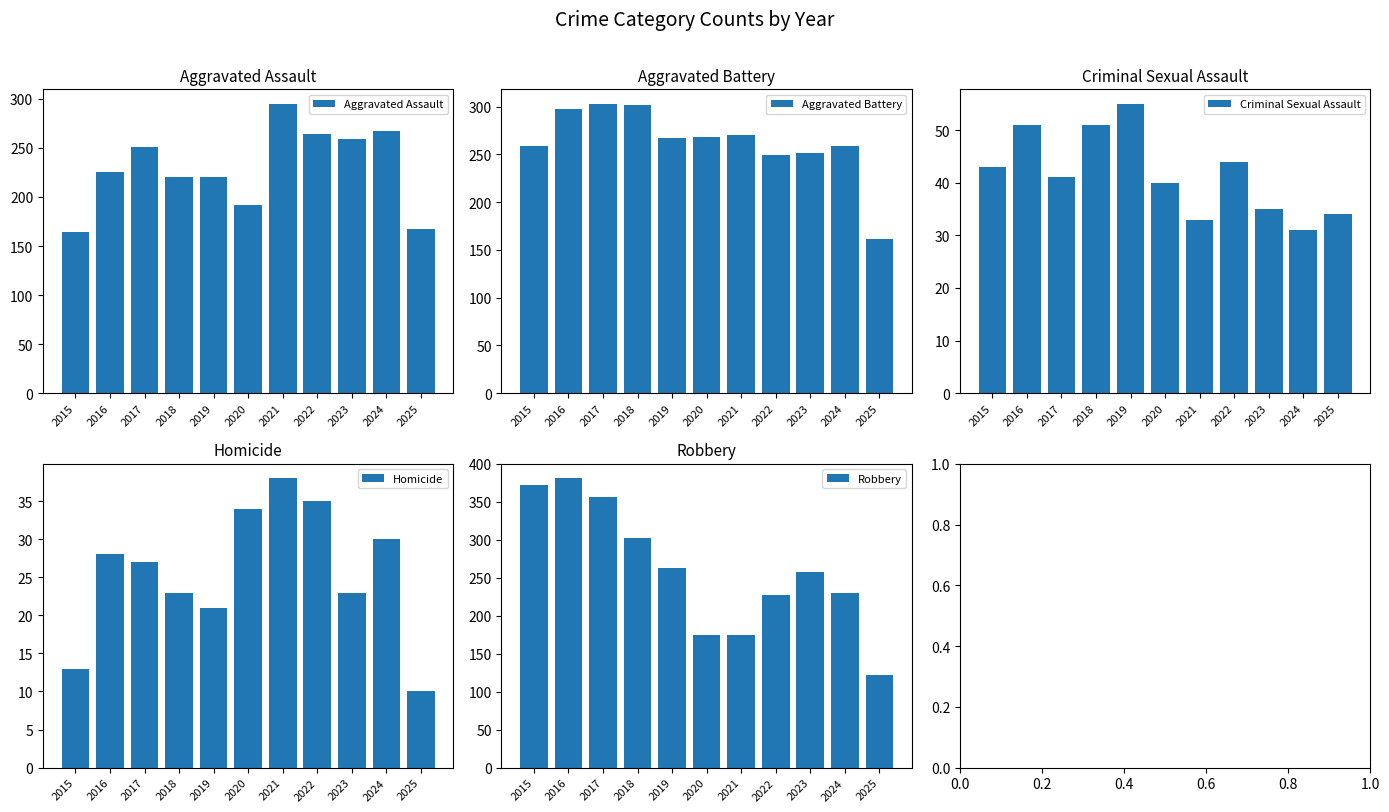

Are the bars horizontal?

No